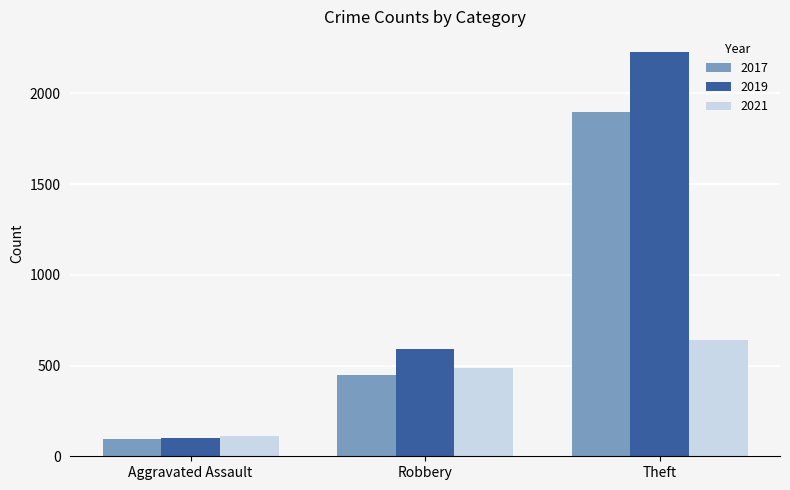

How many bars are there in each group?

3